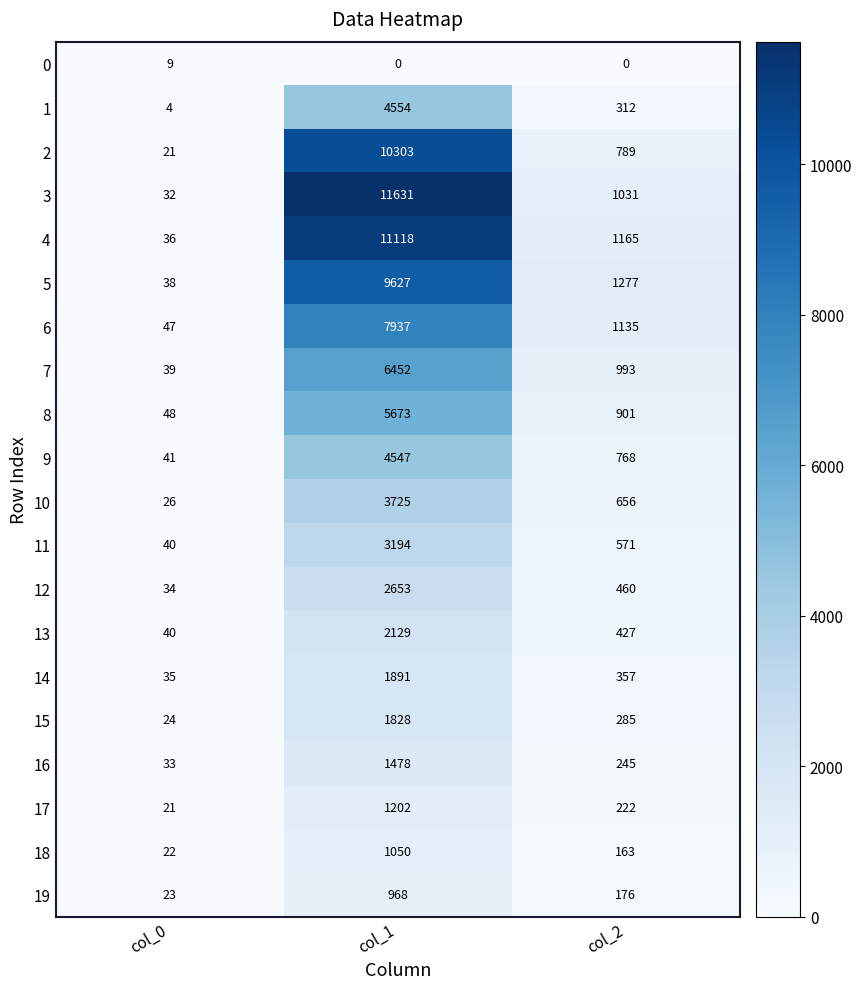

Count the 18 values in the range 22 to 1050.

3